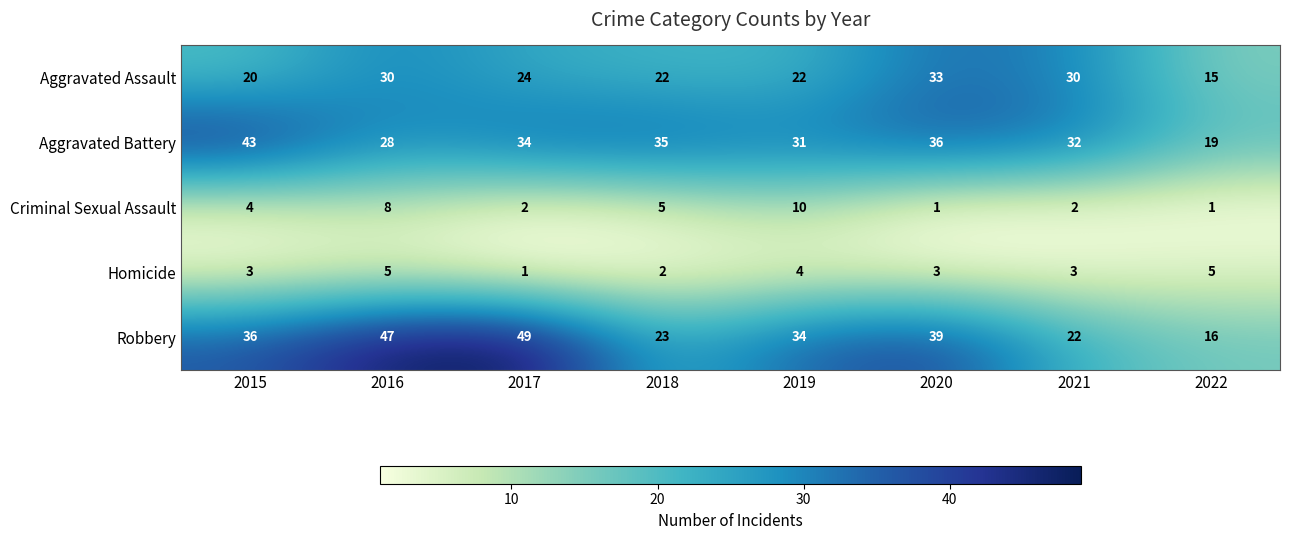

What value does the Robbery series have at 2021?

22